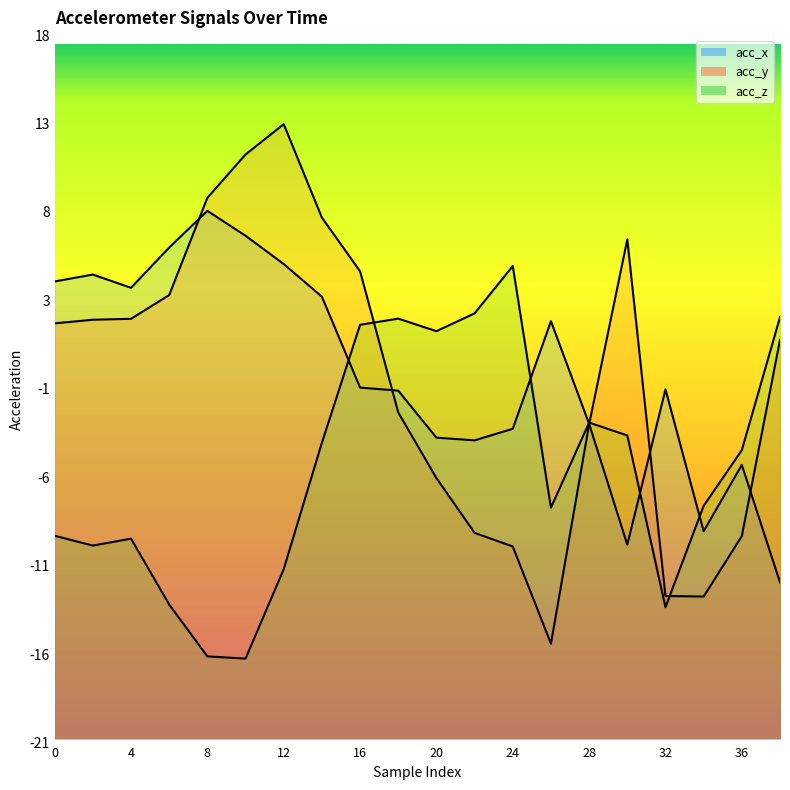

What value does the acc_y series have at 28?

-3.5